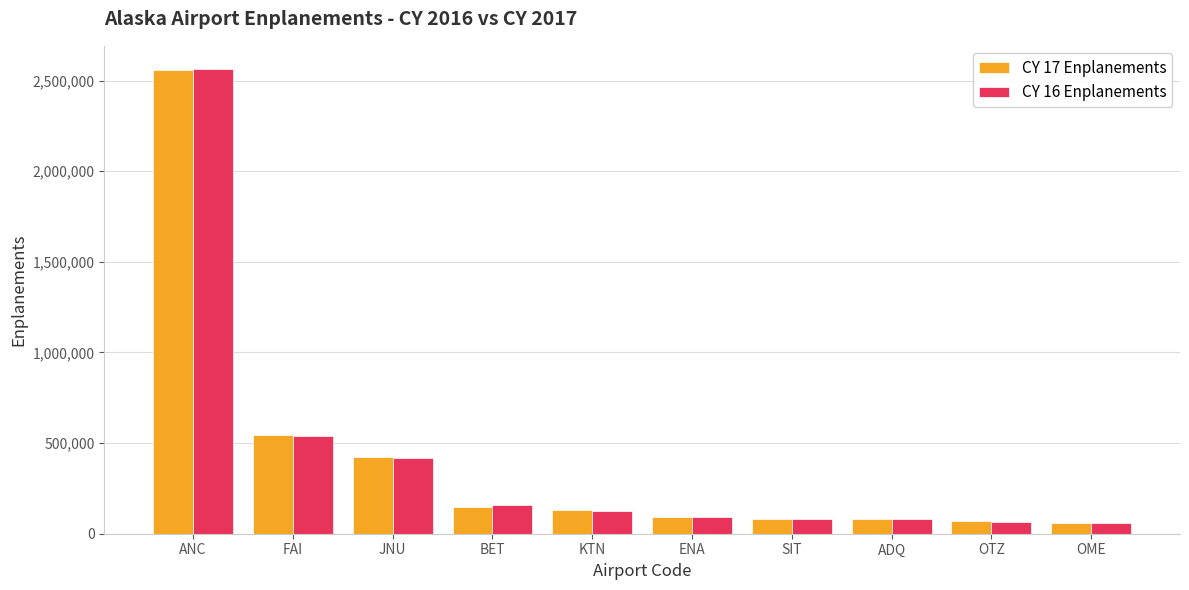

Is it true that CY 17 Enplanements equals 146652 at BET?

True